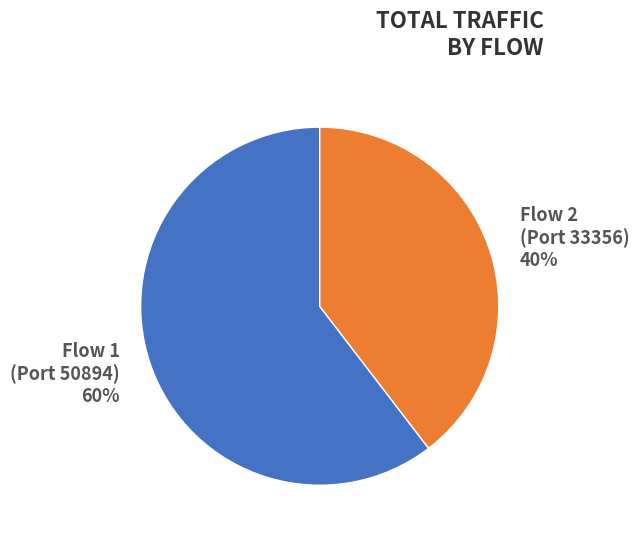

Combined, do Flow 2 (Port 33356) and Flow 1 (Port 50894) account for over 50%?

Yes